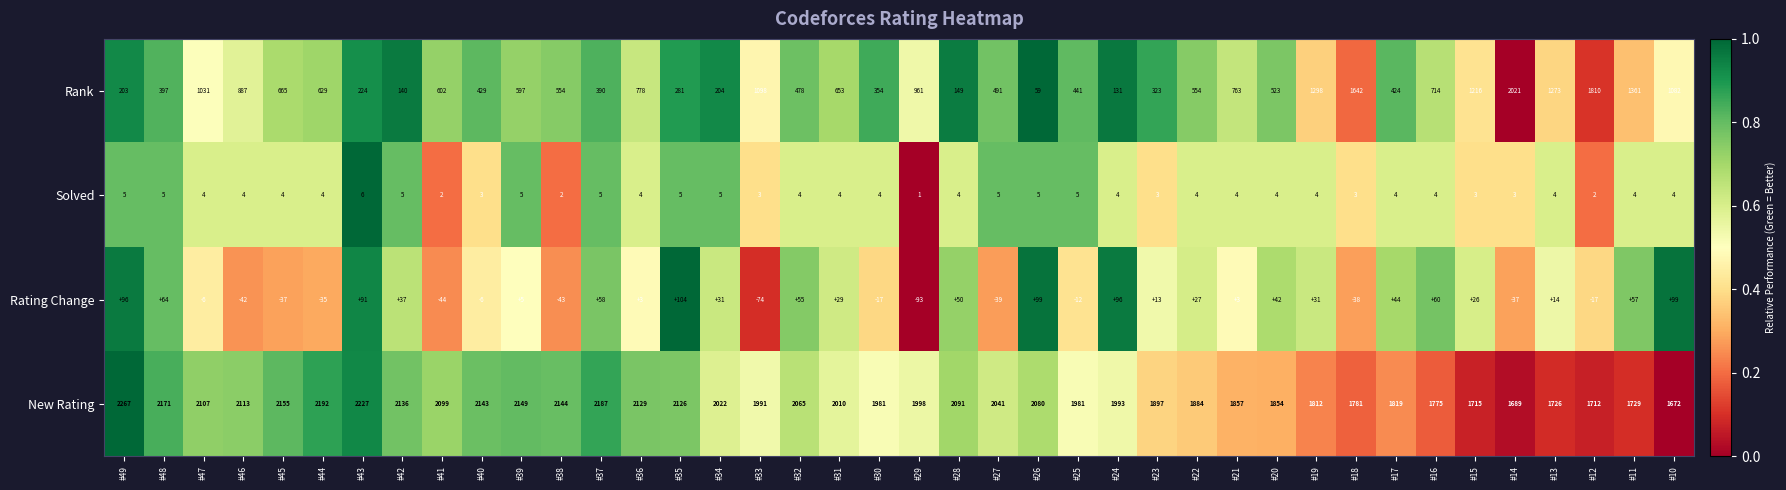

Between #47 and #18, which series saw the biggest shift?

Rank